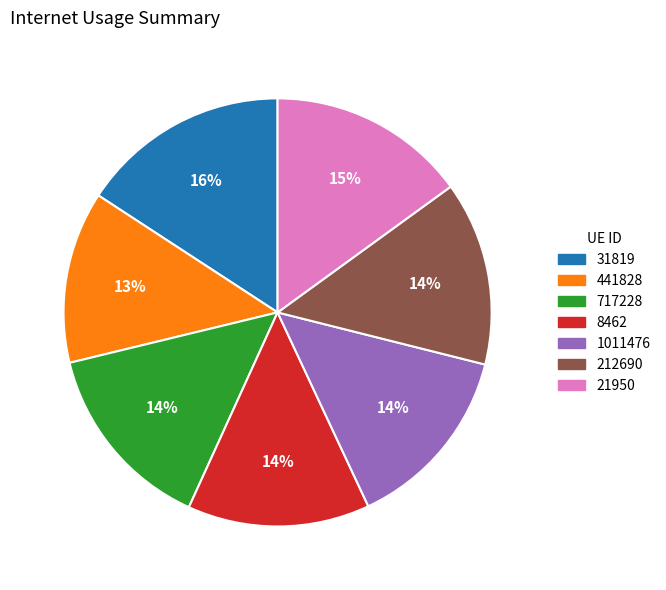

Is 1011476 the majority of the pie?

No